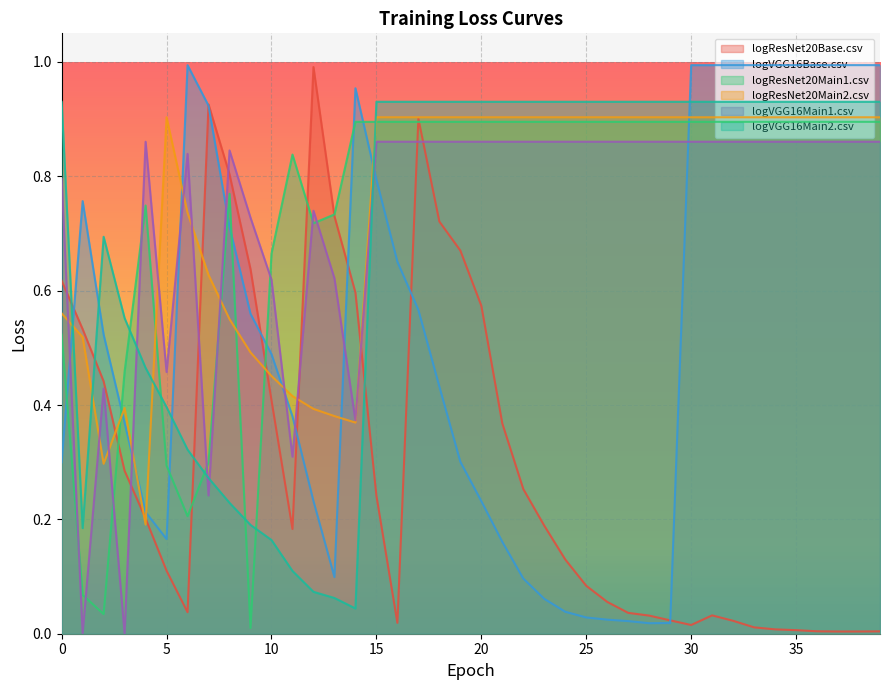

What is the average value of the logVGG16Base.csv series?

0.5